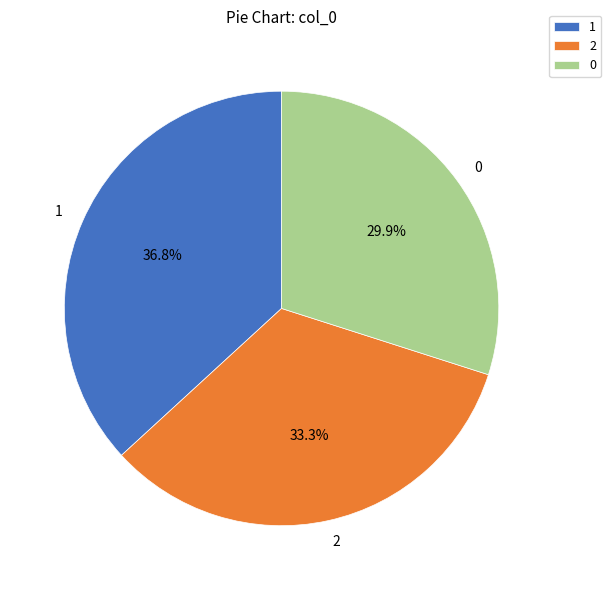

How many segments does this pie chart have?

3